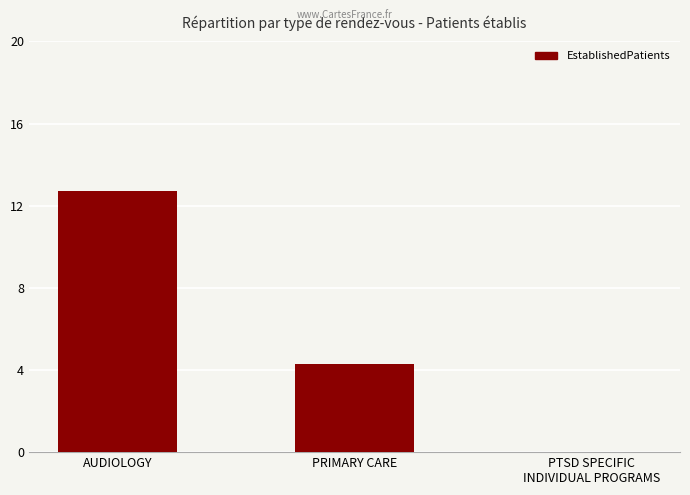

What is the average value?

5.7